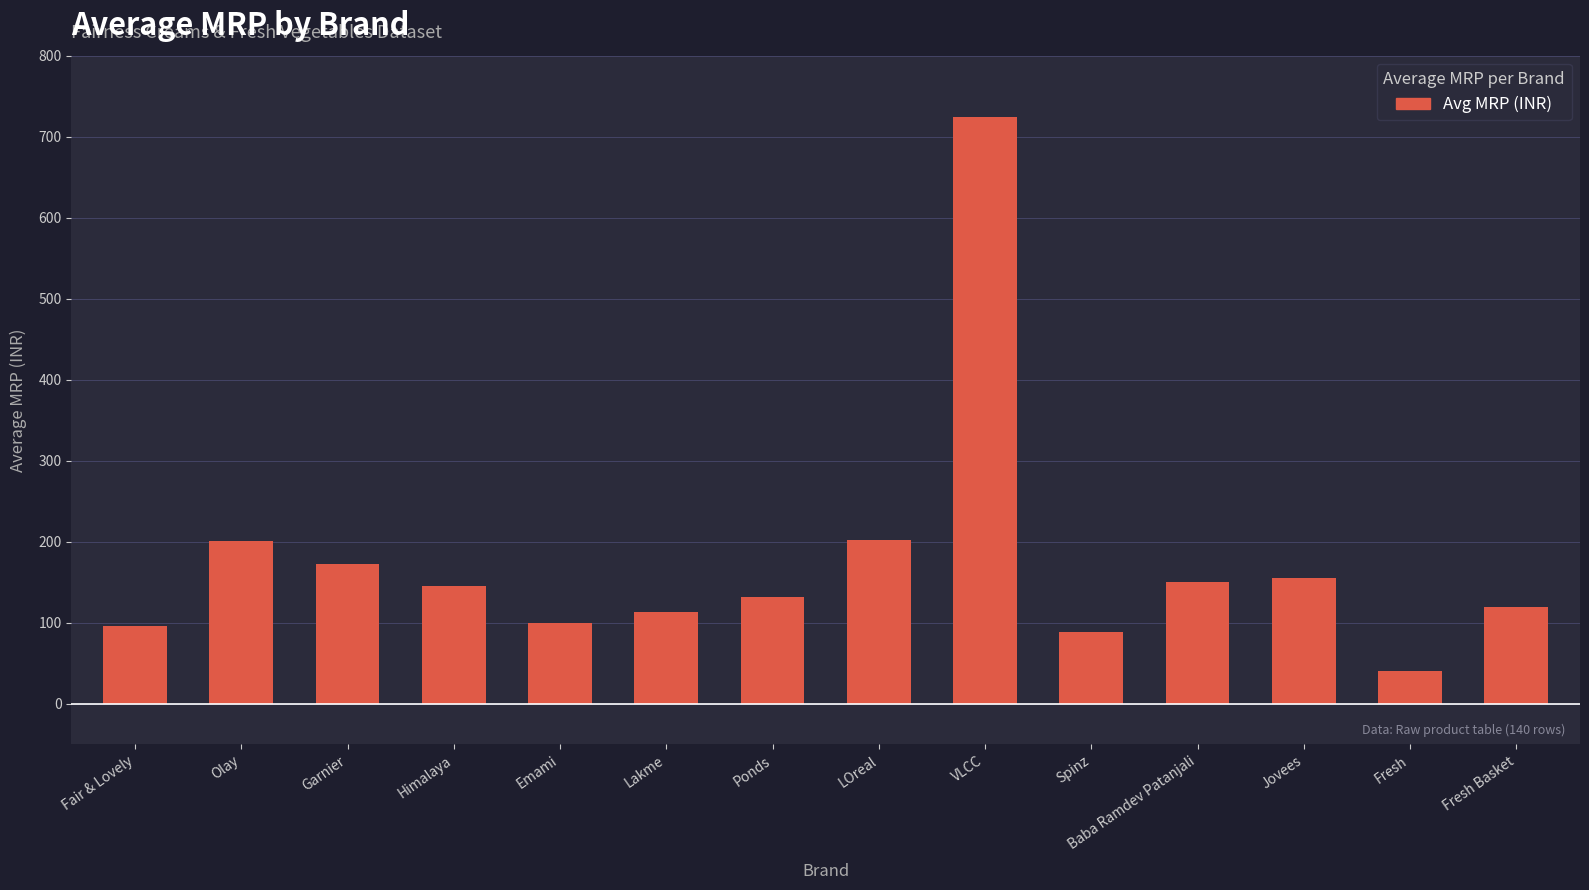

What value does the data have at Emami?

100.0